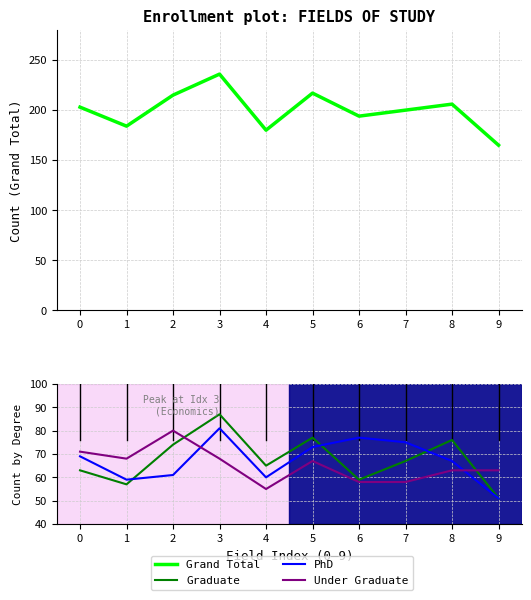

What is the difference between the maximum and second lowest values in the Grand Total series?

56